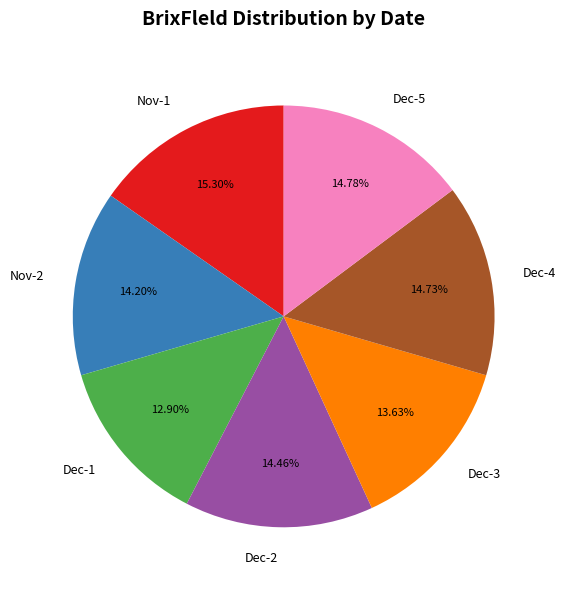

Do Nov-1 and Dec-4 together represent more than half of the pie?

No